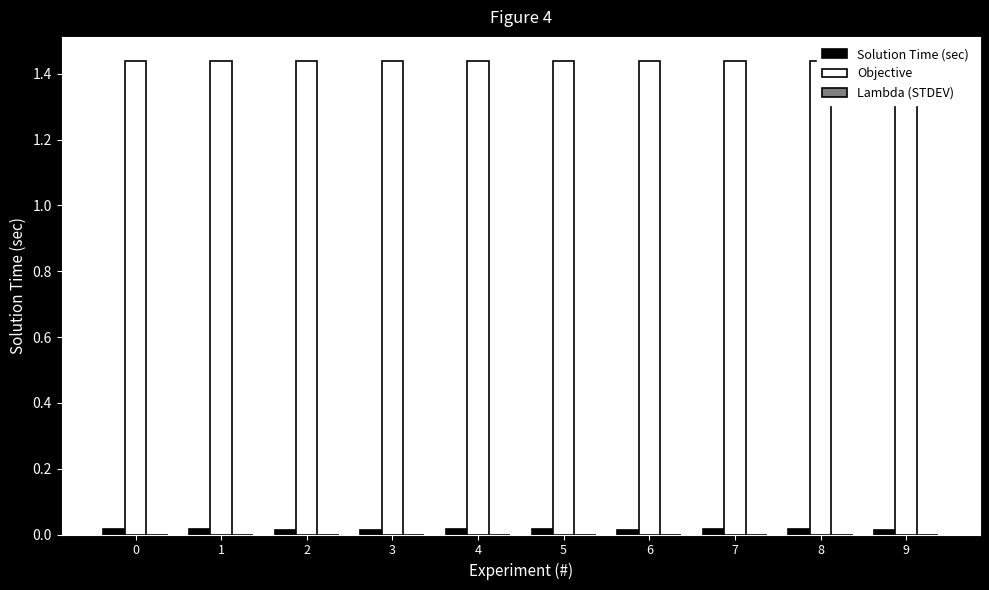

What are all the series names shown in the legend?

Solution Time (sec), Objective, Lambda (STDEV)